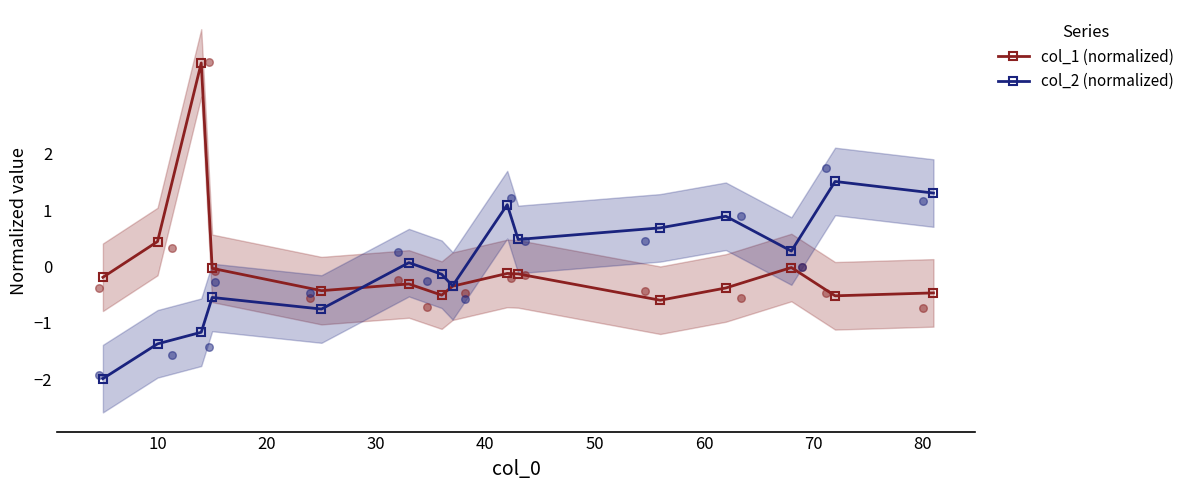

Which series has the largest total across all categories?

col_1 (normalized)